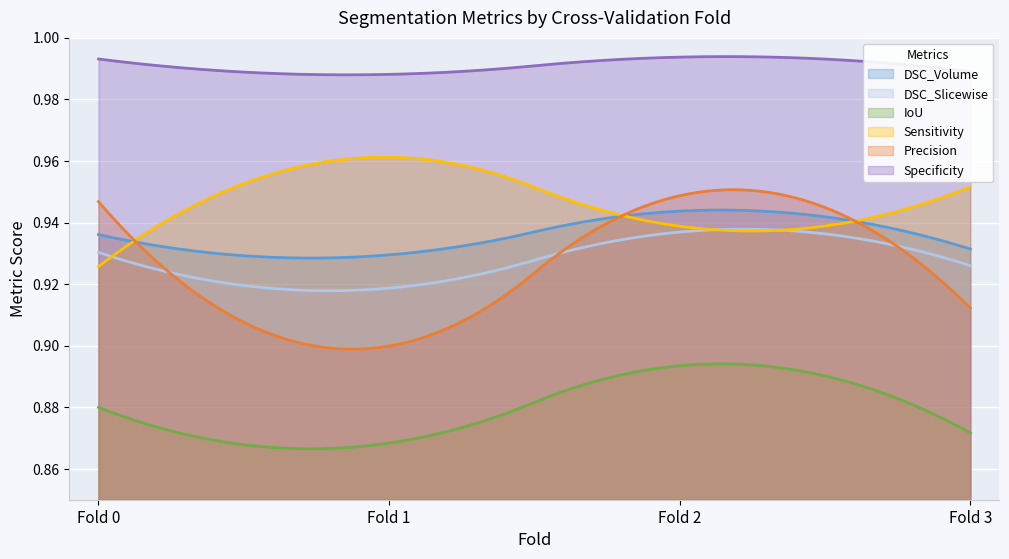

How many lines are shown in the chart?

6